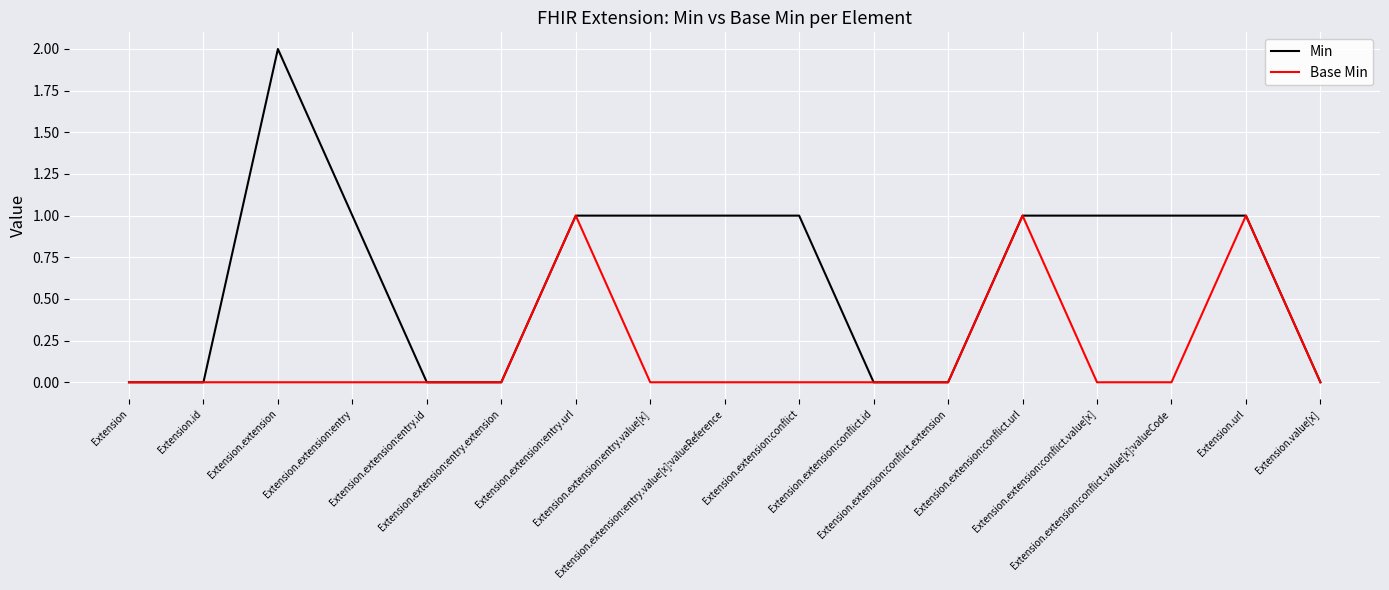

List the series in order of their overall mean, lowest first.

Base Min, Min